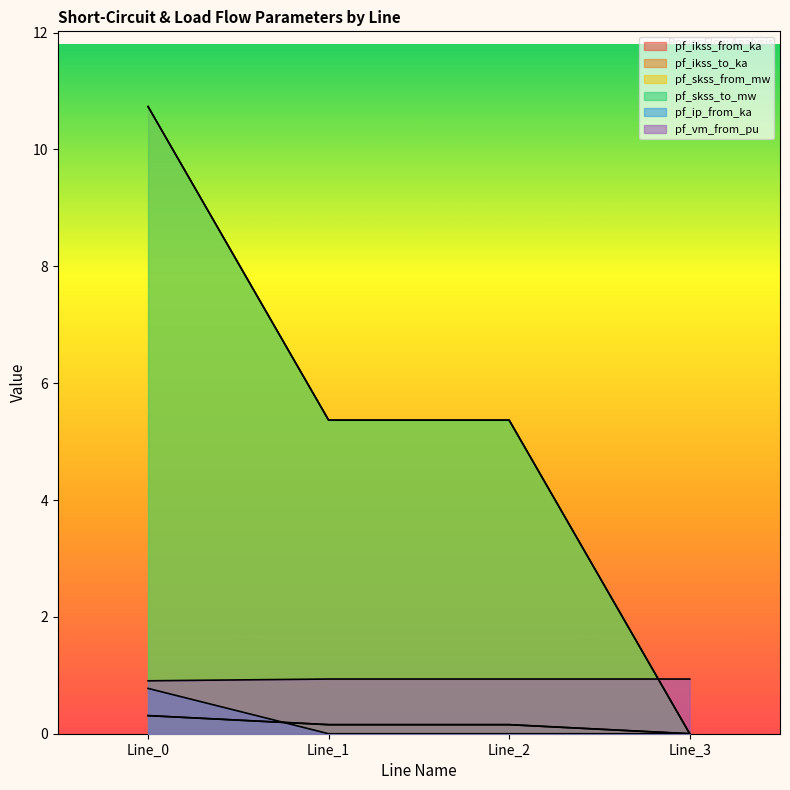

What is the total value across all series at Line_2?

12.0